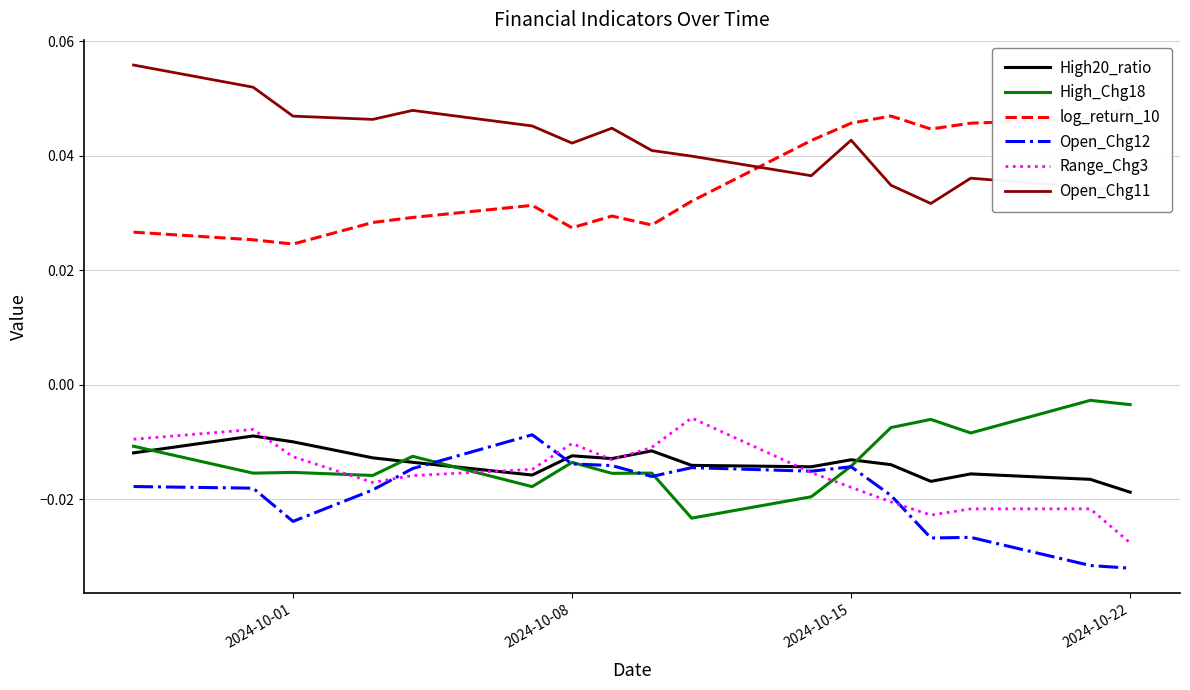

Which series has the largest total across all categories?

Open_Chg11